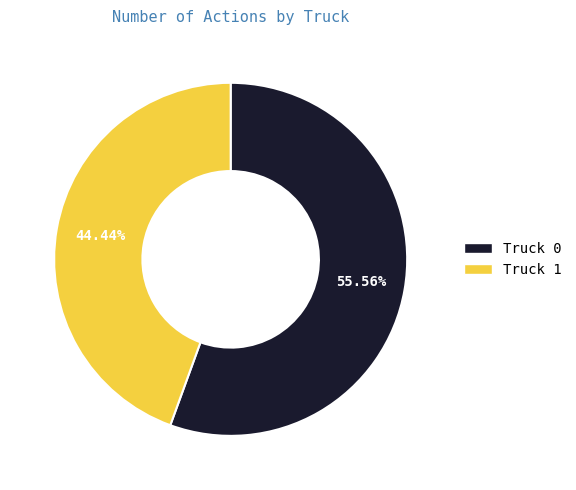

To the nearest percent, what portion does Truck 1 represent?

44%